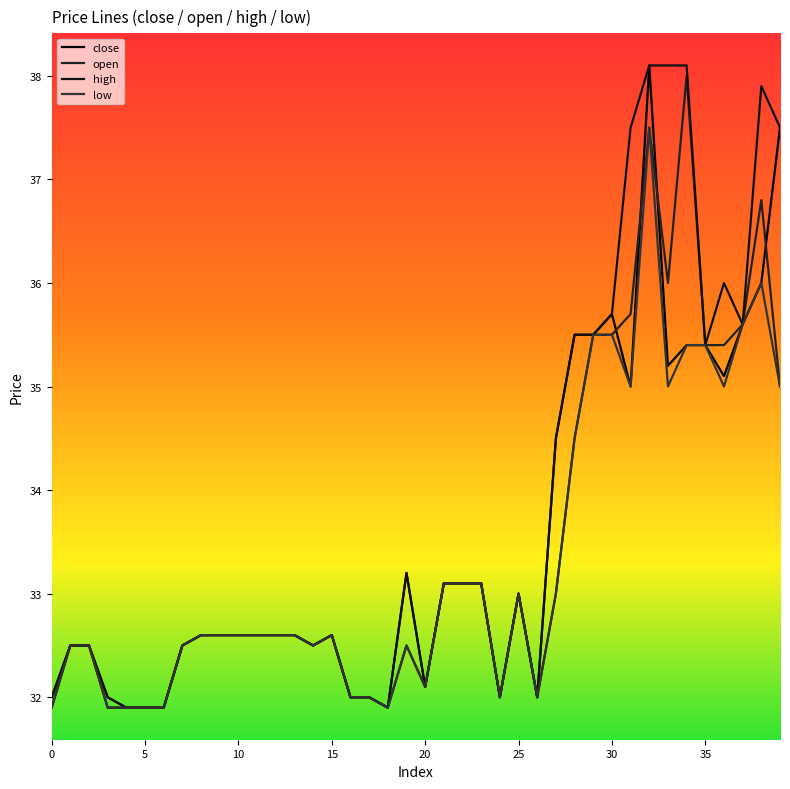

In low, how many points are lower than both neighbors (excluding endpoints)?

8